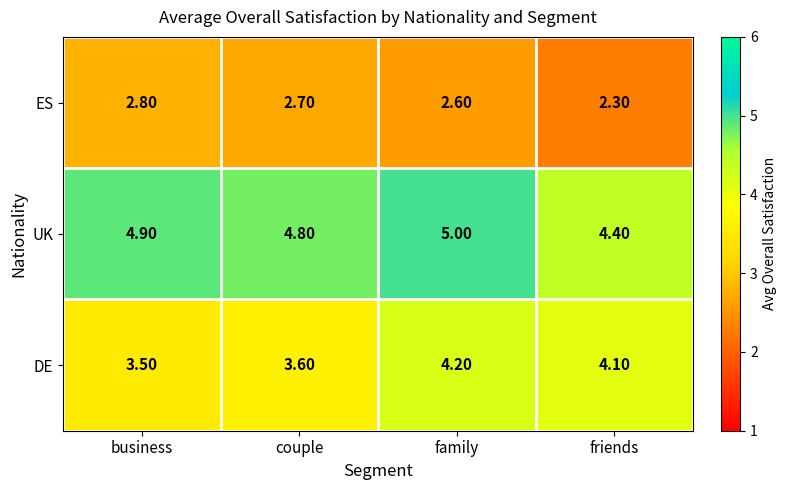

Count the number of categories in the chart.

4